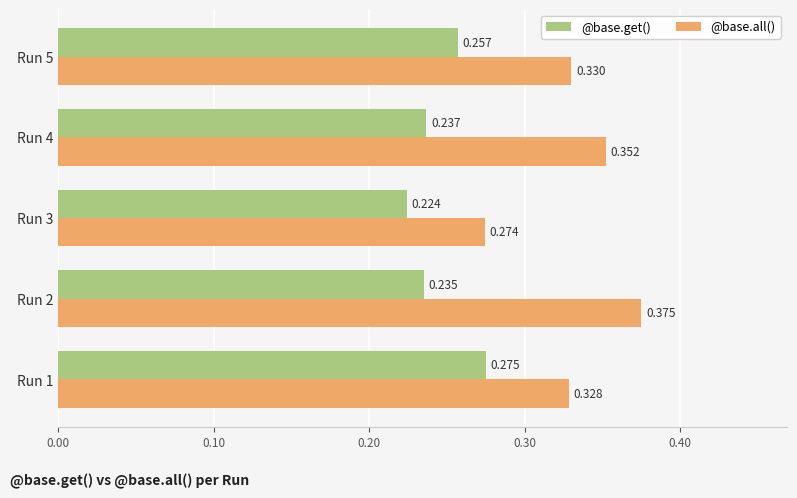

List the series in order of their overall mean, lowest first.

@base.get(), @base.all()